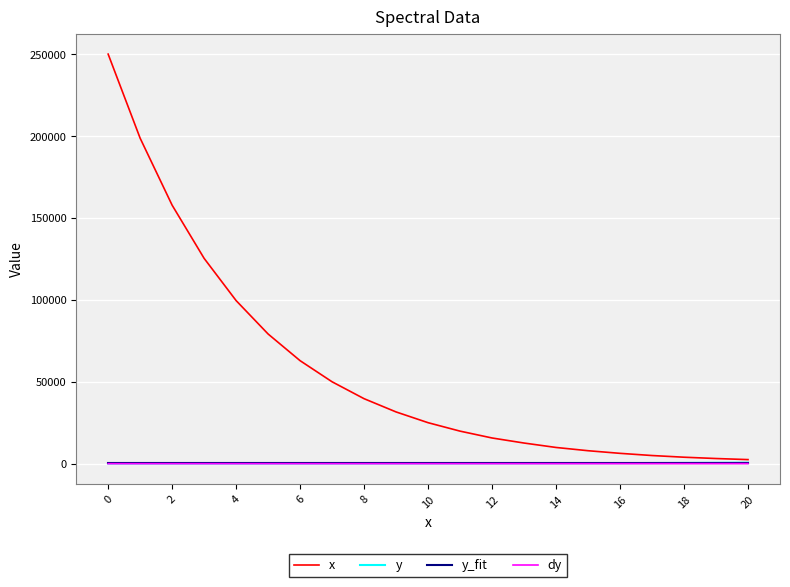

What are all the series names shown in the legend?

x, y, y_fit, dy